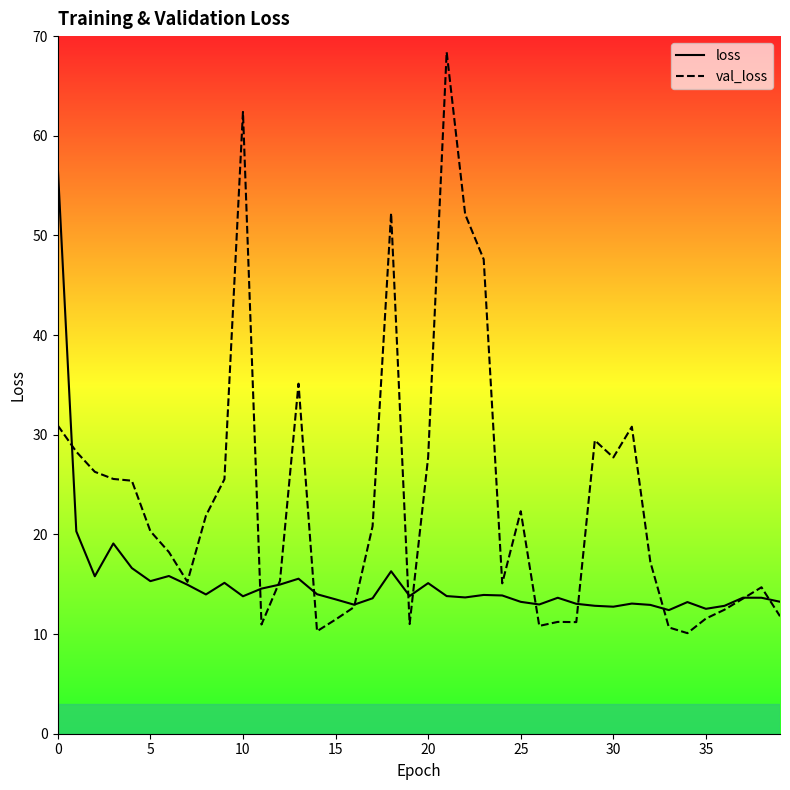

True or false: val_loss and loss intersect in this chart.

True